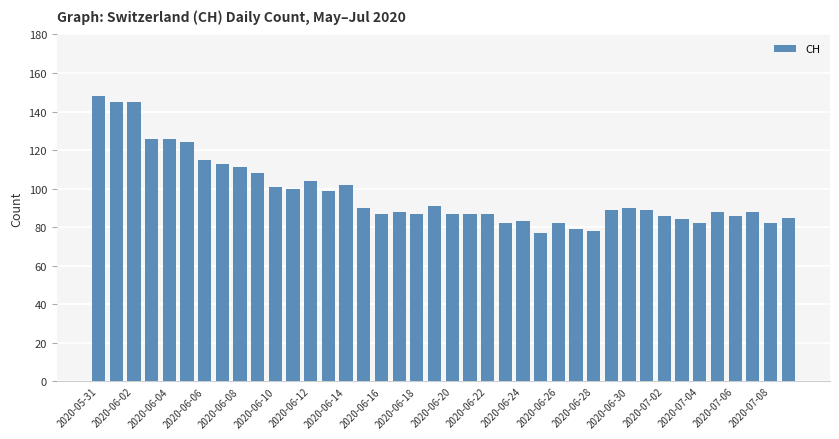

What is the value of the 12th bar from the left?

100